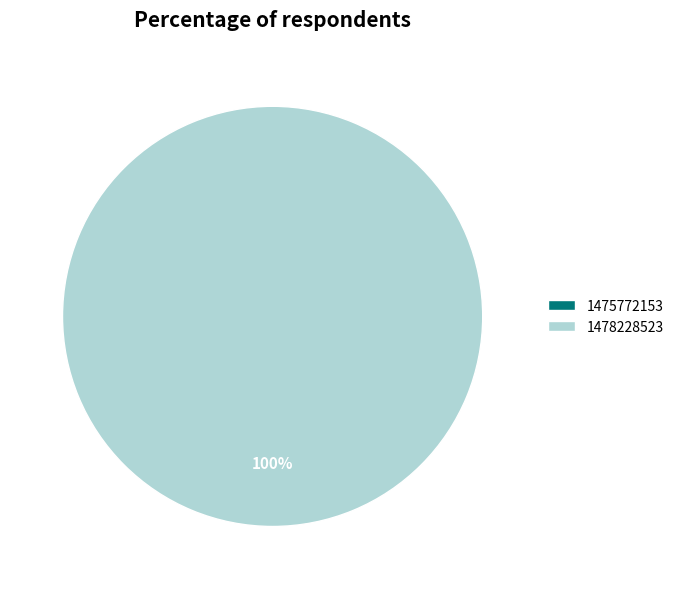

To the nearest percent, what is the difference between the largest and smallest slice percentages?

100%